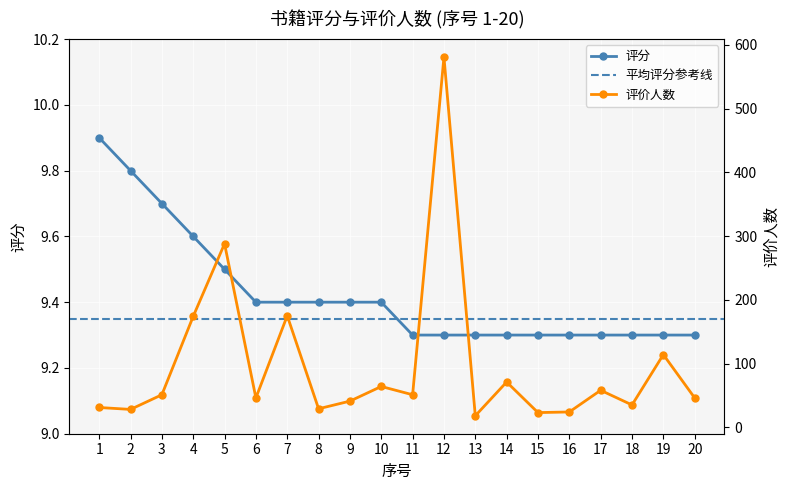

Which label corresponds to the largest value in the chart?

12